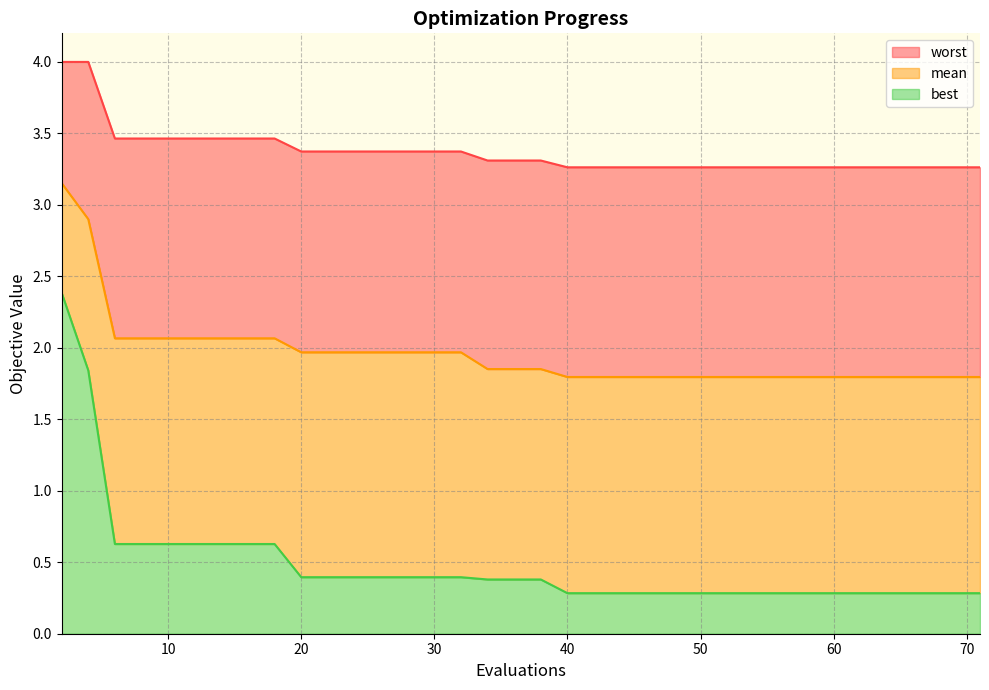

True or false: mean and worst intersect in this chart.

False